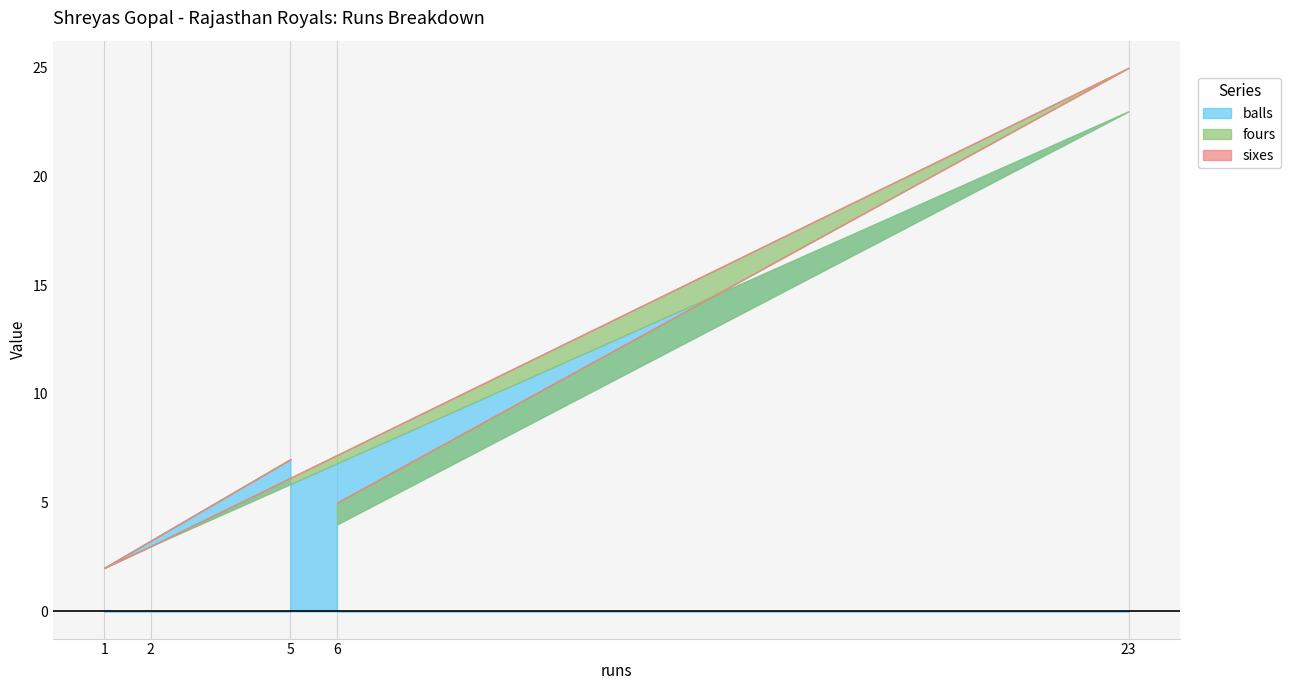

What is the difference between the balls values at 5 and 2?

4